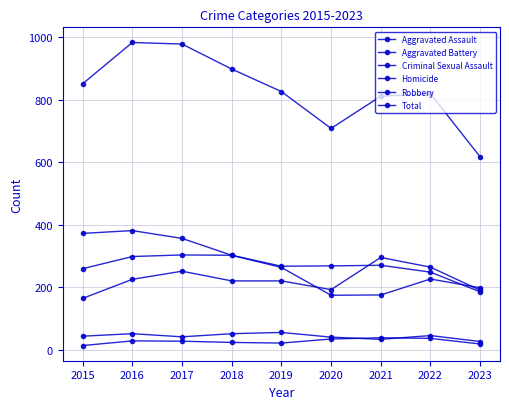

What is the difference between the second highest and minimum values in the Aggravated Assault series?

100